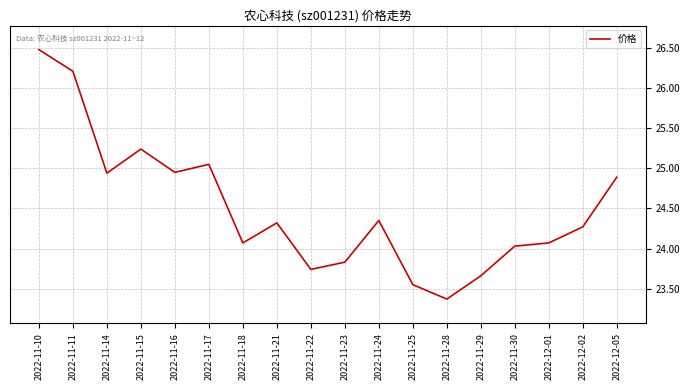

Where does the data first go above 24?

2022-11-10